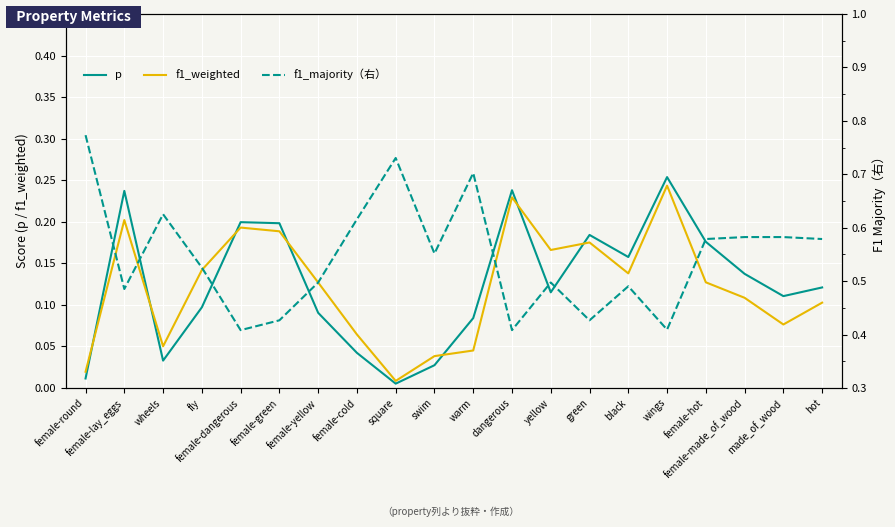

Reading left to right, list all the values displayed in this chart.

p: 0.0	0.2	0.0	0.1	0.2	0.2	0.1	0.0	0.0	0.0	0.1	0.2	0.1	0.2	0.2	0.3	0.2	0.1	0.1	0.1
f1_weighted: 0.0	0.2	0.1	0.1	0.2	0.2	0.1	0.1	0.0	0.0	0.0	0.2	0.2	0.2	0.1	0.2	0.1	0.1	0.1	0.1
f1_majority（右）: 0.8	0.5	0.6	0.5	0.4	0.4	0.5	0.6	0.7	0.6	0.7	0.4	0.5	0.4	0.5	0.4	0.6	0.6	0.6	0.6